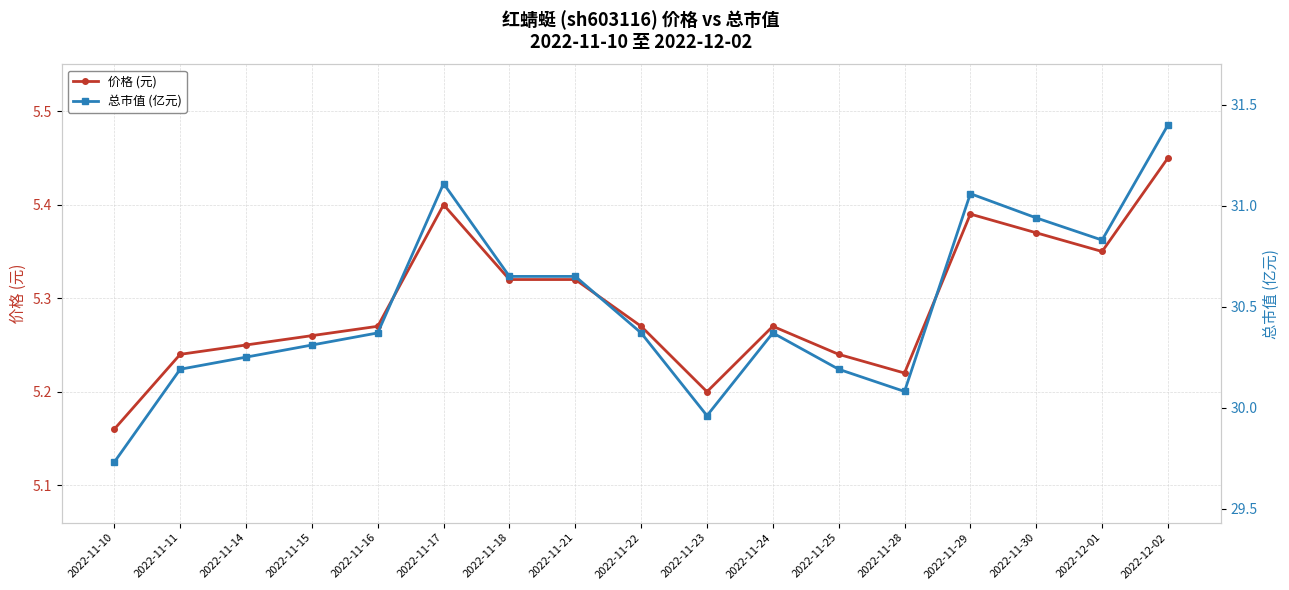

True or false: 价格 (元) and 总市值 (亿元) intersect in this chart.

False